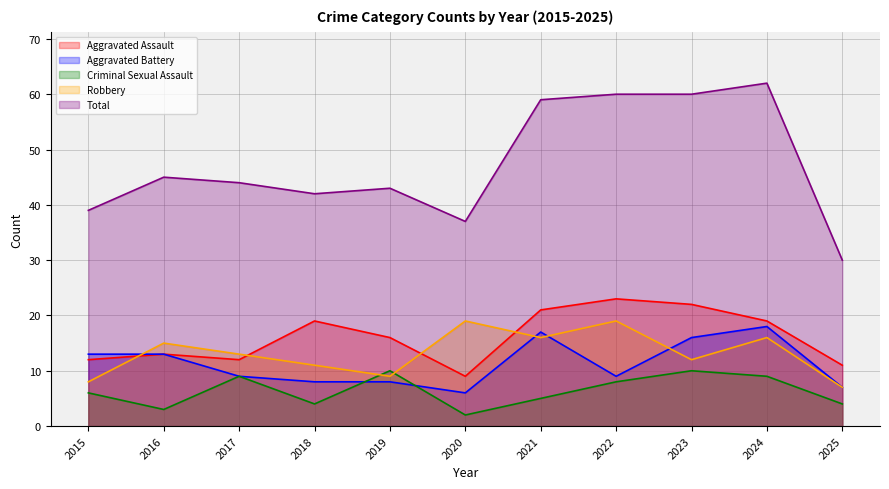

What is the difference between the maximum and minimum values in the Robbery series?

12